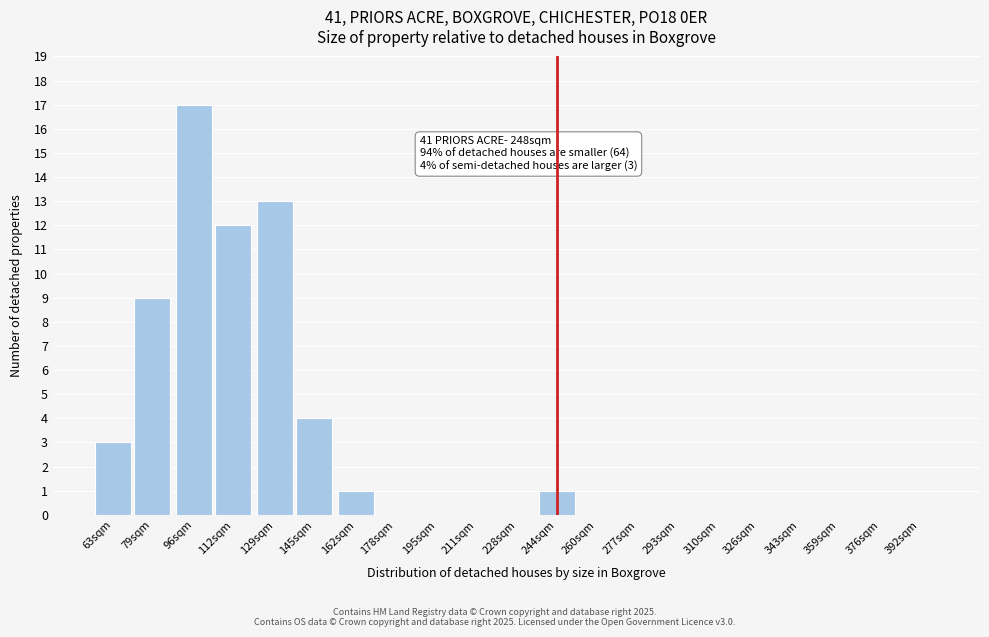

Reading left to right, what are all the values shown in this chart?

63sqm=3	79sqm=9	96sqm=17	112sqm=12	129sqm=13	145sqm=4	162sqm=1	178sqm=0	195sqm=0	211sqm=0	228sqm=0	244sqm=1	260sqm=0	277sqm=0	293sqm=0	310sqm=0	326sqm=0	343sqm=0	359sqm=0	376sqm=0	392sqm=0